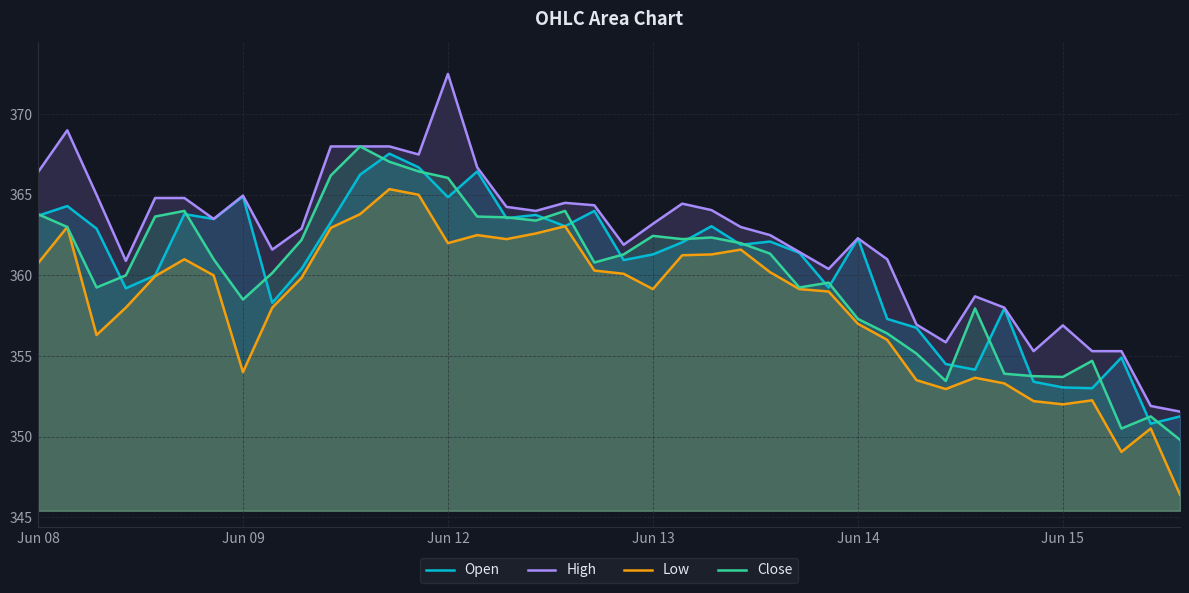

What is the minimum value for Low?

346.4